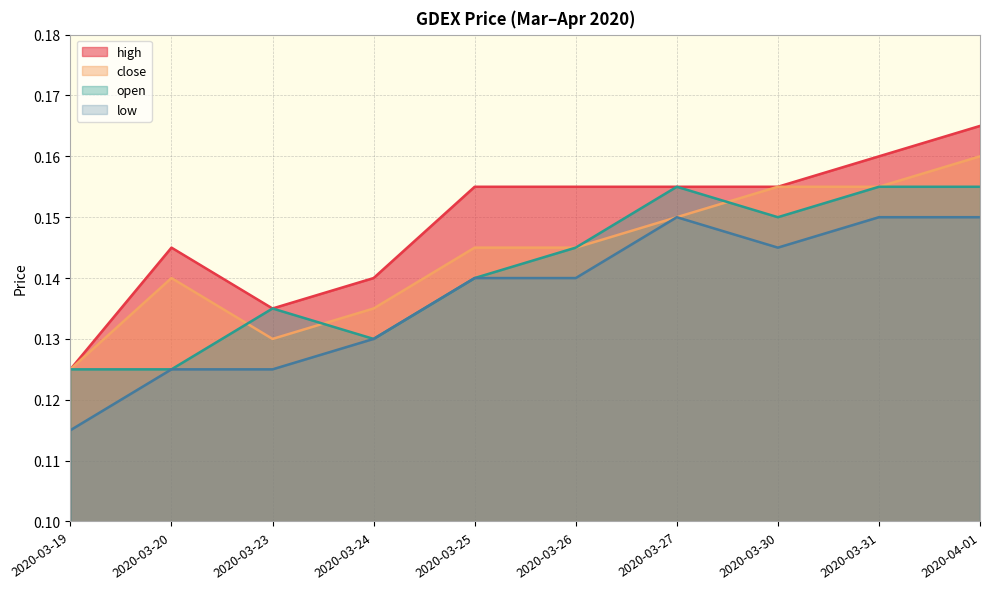

List the labels in order of low value, largest first.

2020-03-27, 2020-03-31, 2020-04-01, 2020-03-30, 2020-03-25, 2020-03-26, 2020-03-24, 2020-03-20, 2020-03-23, 2020-03-19